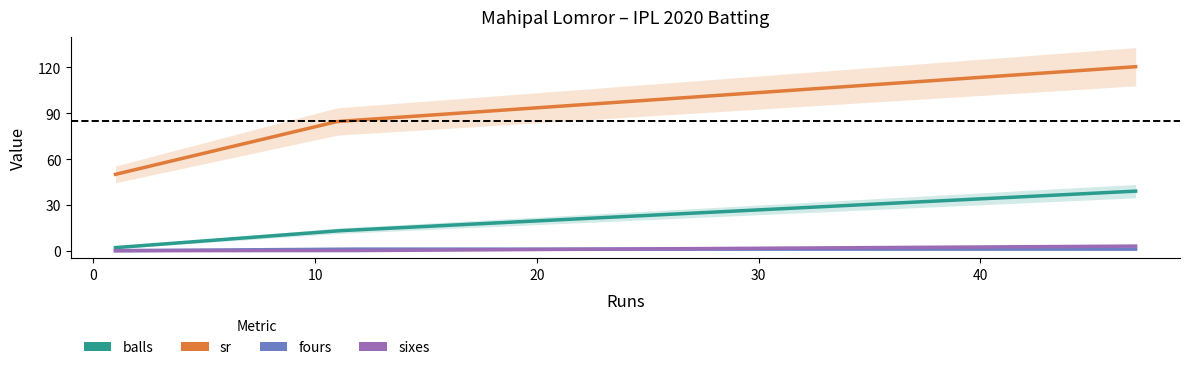

What are all the series names shown in the legend?

balls, sr, fours, sixes